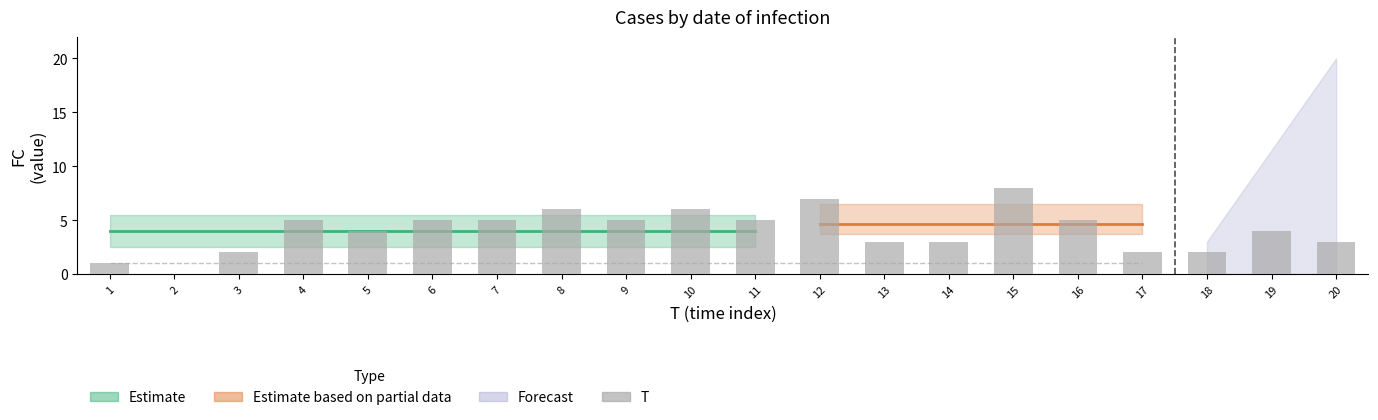

Are the bars grouped side by side (vs. stacked)?

No